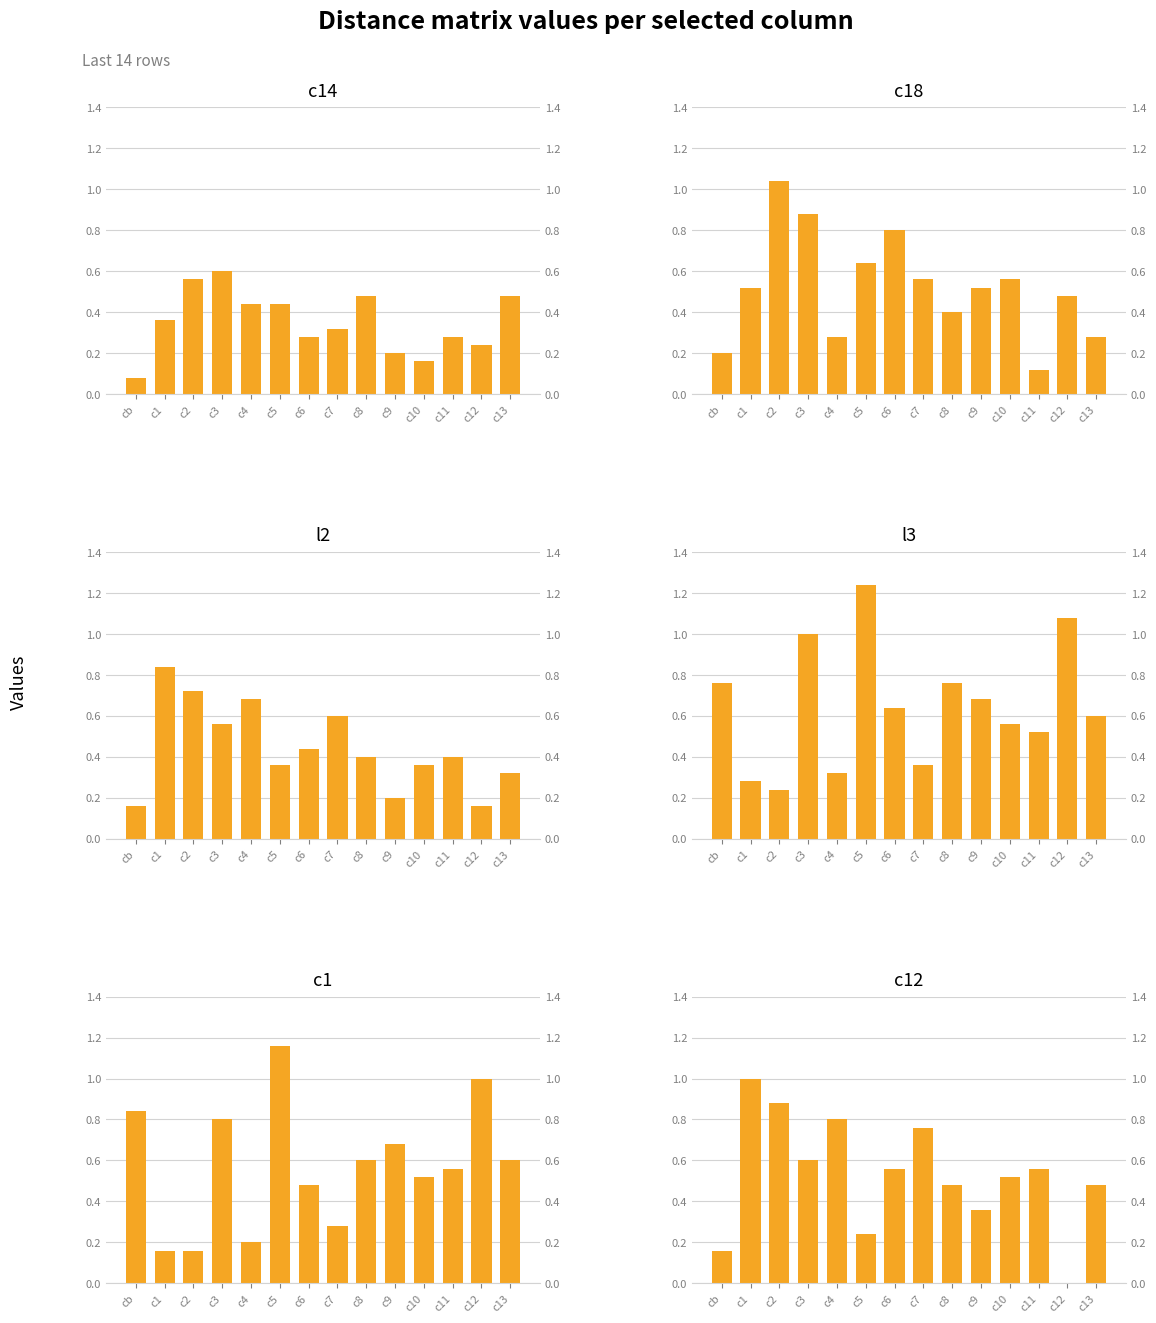

Which series has the widest spread of values?

l3